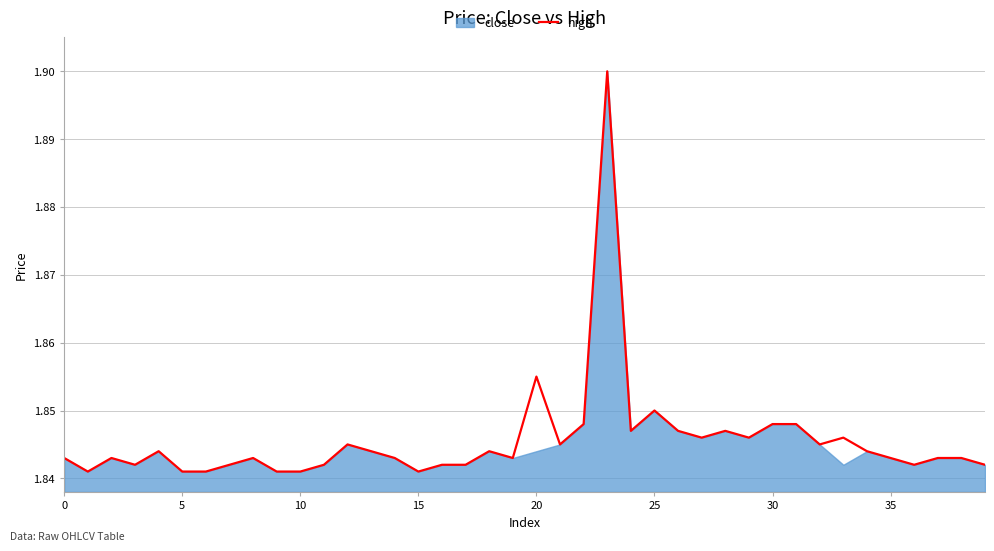

How many points are lower than both their immediate neighbors (excluding endpoints)?

10